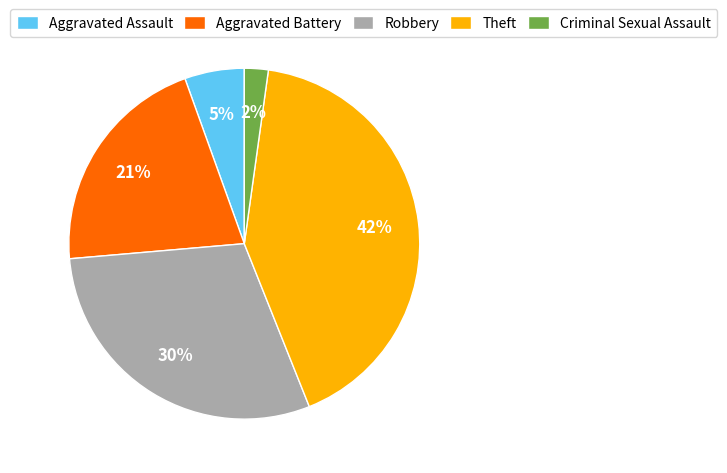

Does Robbery account for over 50% of the chart?

No